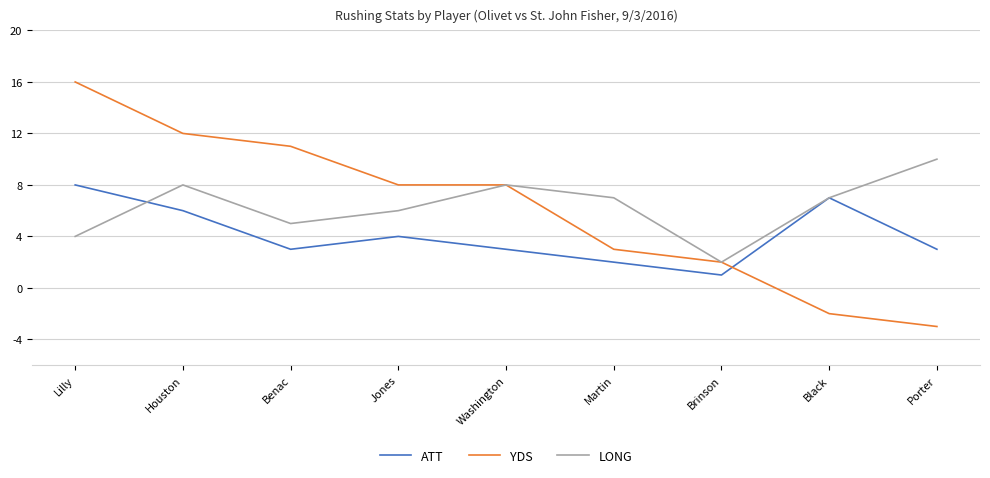

Reading right to left, transcribe all the data shown in this chart.

ATT: 3	7	1	2	3	4	3	6	8
YDS: -3	-2	2	3	8	8	11	12	16
LONG: 10	7	2	7	8	6	5	8	4